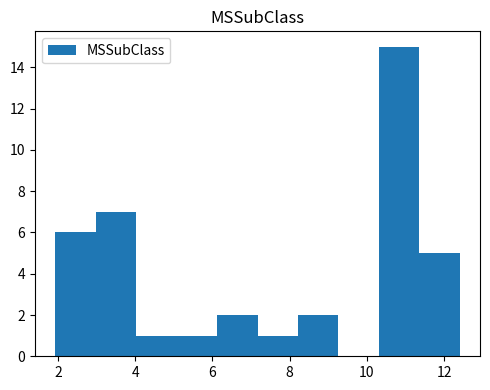

Over which range of the x-axis is the bar tallest?

10.4 to 11.4